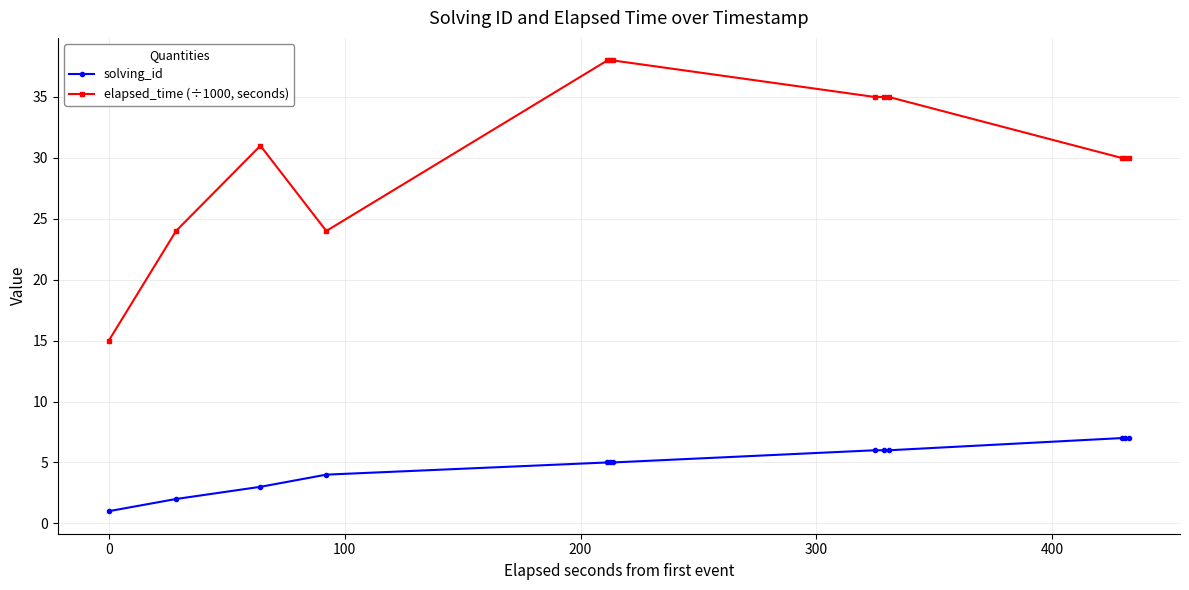

Count the number of categories in the chart.

13